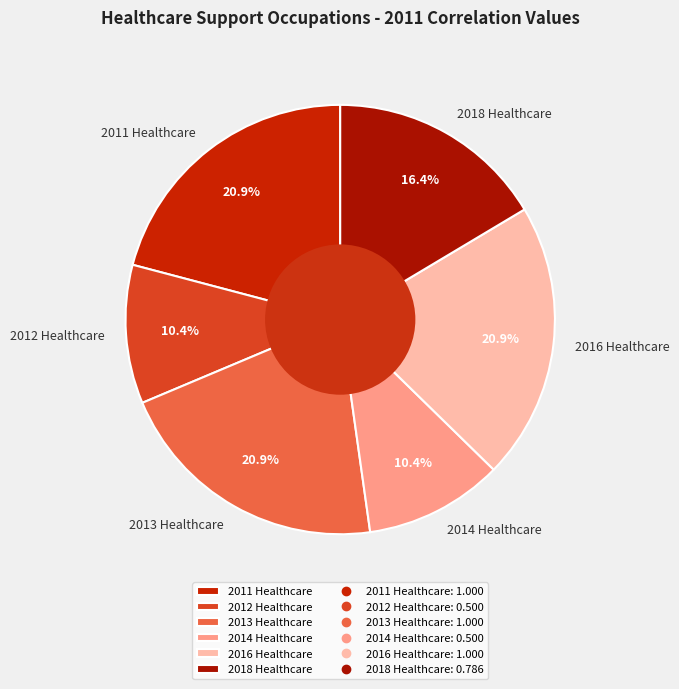

Does any single category account for the majority?

No